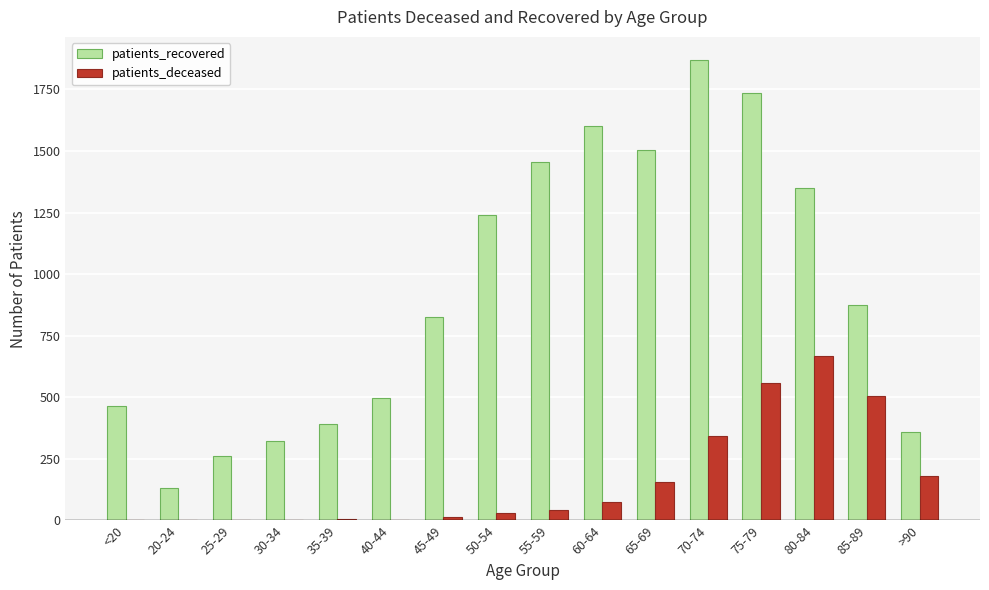

What is the highest value of the patients_recovered series?

1870